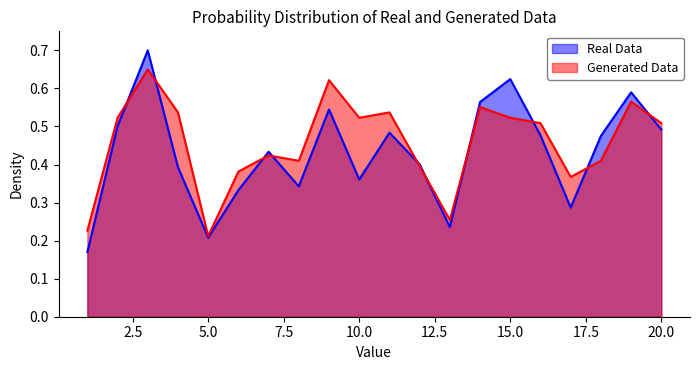

True or false: Generated Data has a value of 0.5 at 4.

True